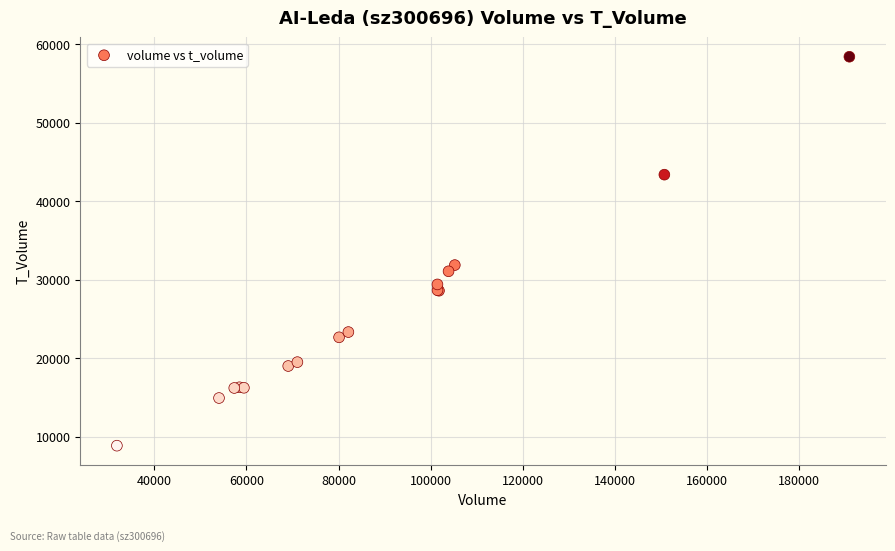

What Y value in the scatter plot is closest to 33636?

31868